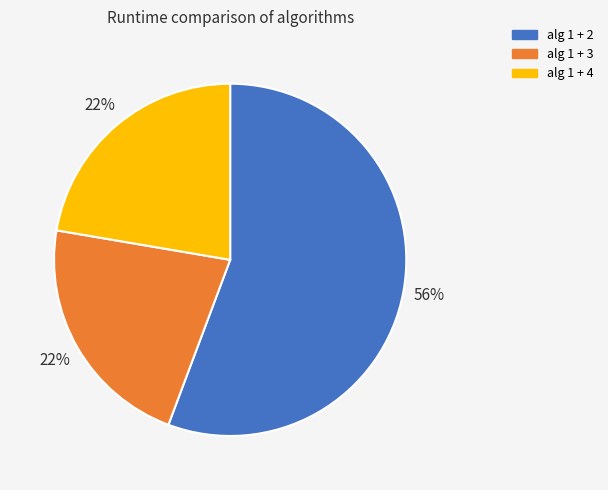

What is the ratio of the value at alg 1 + 4 to the value at alg 1 + 3?

1.0